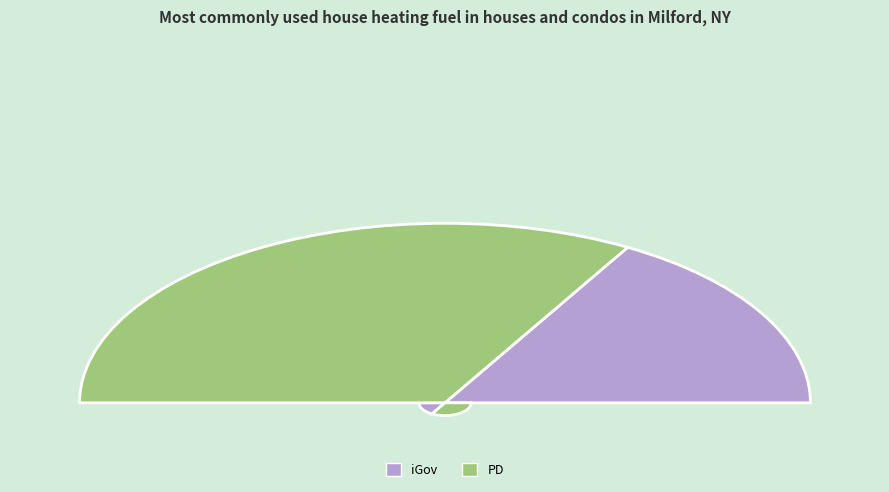

True or false: iGov accounts for 23% of the total.

False